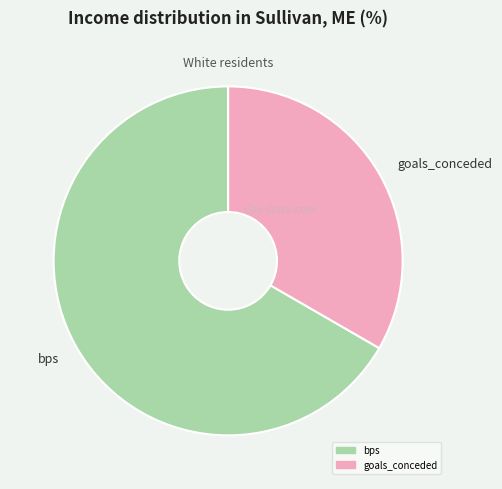

True or false: bps accounts for 81% of the total.

False